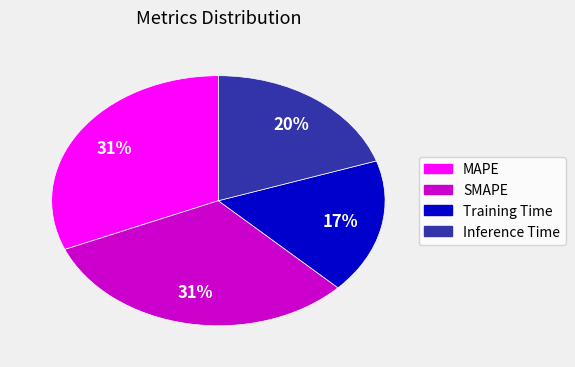

The MAPE slice represents 25% of the pie. True or false?

False